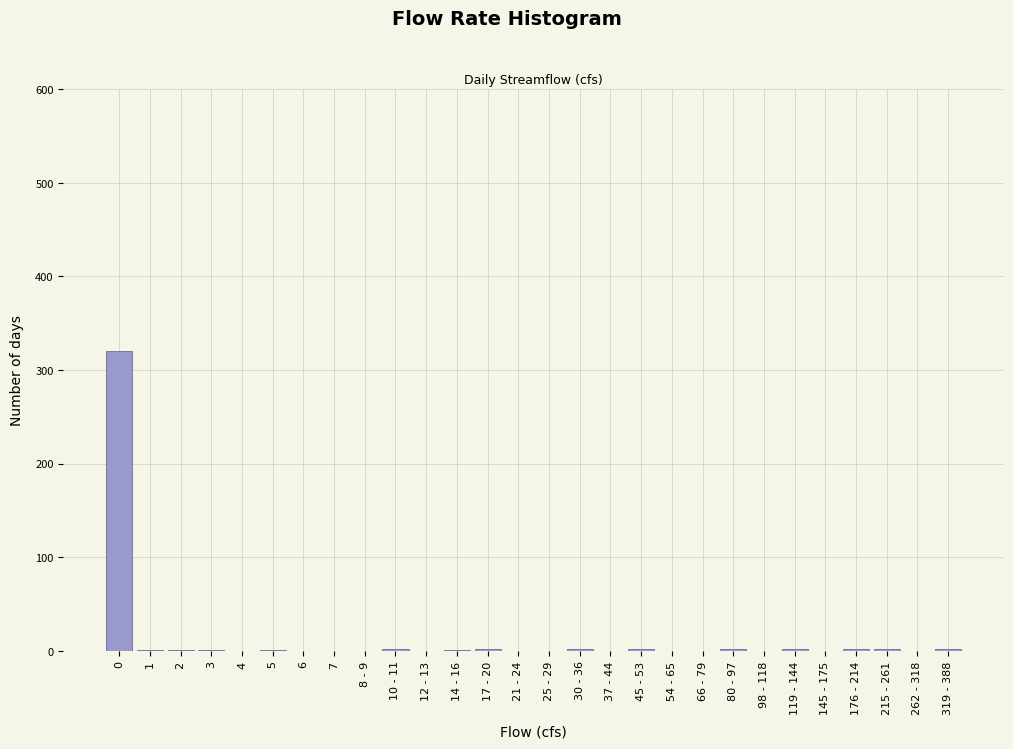

The value at 37 - 44 is -152. True or false?

False